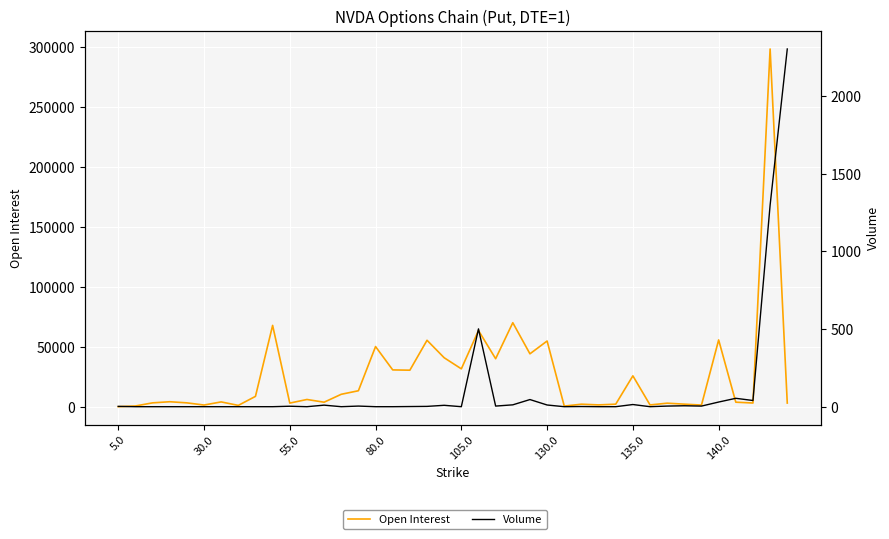

True or false: Open Interest has more than 0 interior local peaks.

True